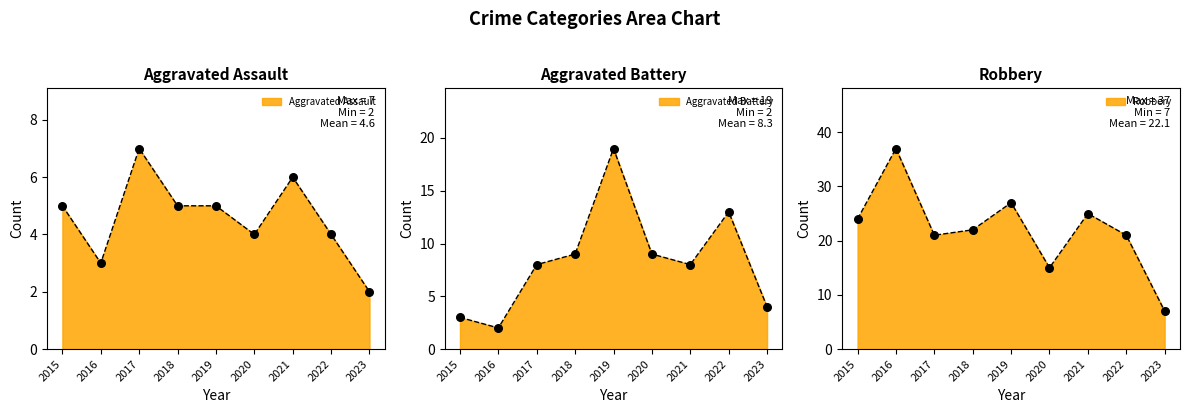

Which series has the largest total across all categories?

Robbery